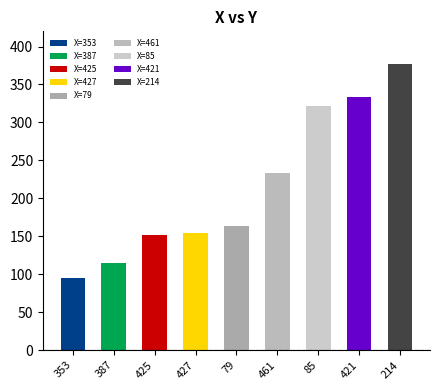

Rank the categories by value from highest to lowest.

214, 421, 85, 461, 79, 427, 425, 387, 353